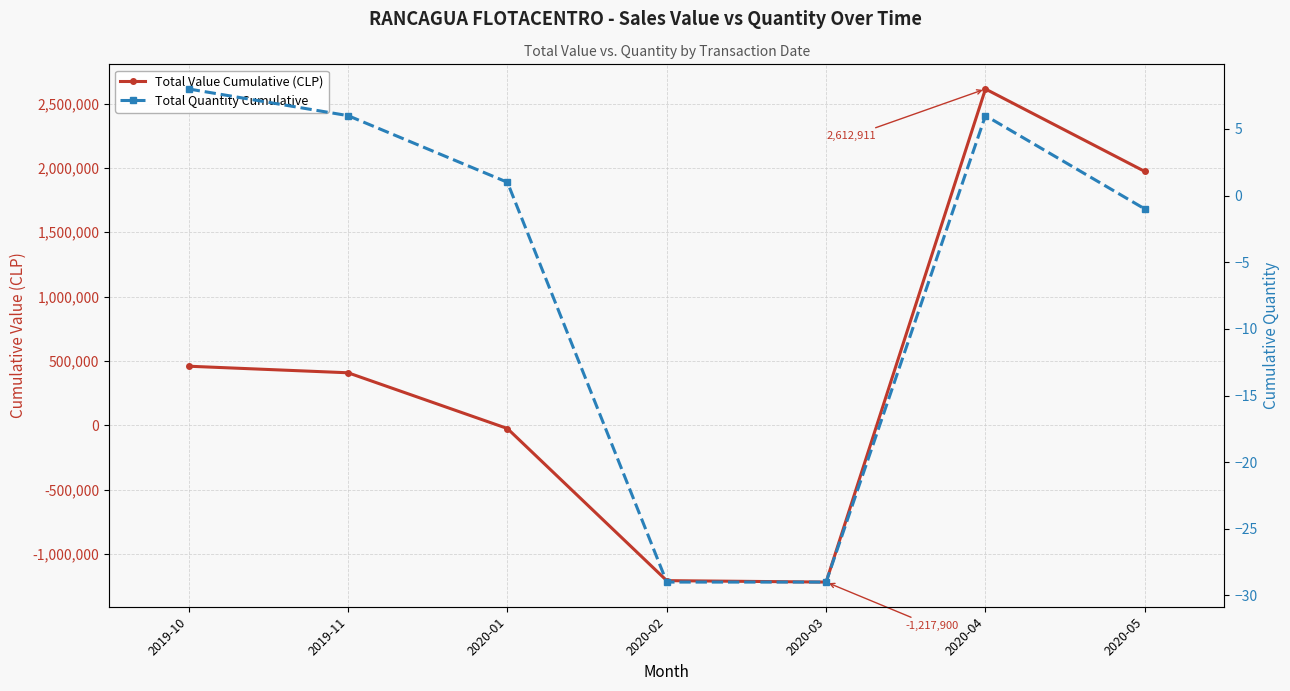

What is the difference between the Total Value Cumulative (CLP) values at 2020-01 and 2019-10?

484044